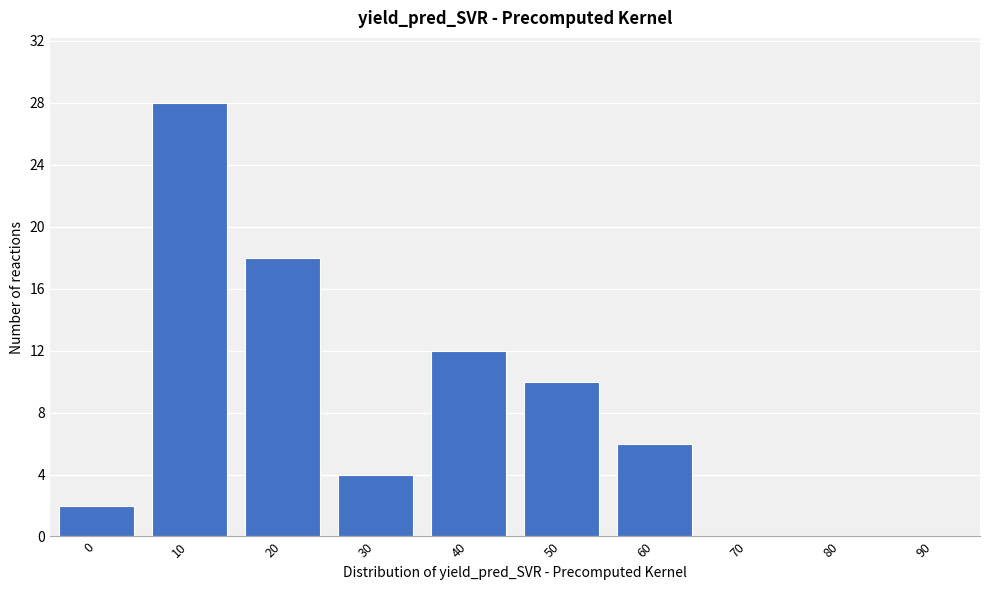

Reading right to left, list all the values displayed in this chart.

90=0	80=0	70=0	60=6	50=10	40=12	30=4	20=18	10=28	0=2